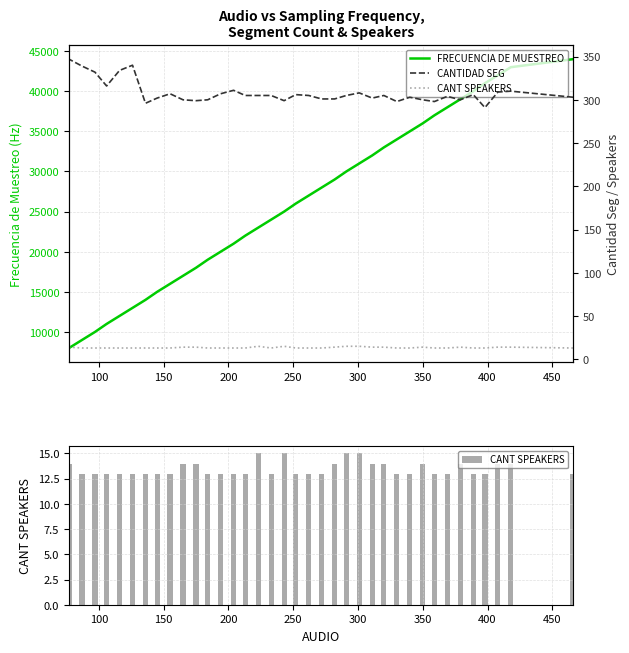

What is the difference between the second highest and minimum values in the CANTIDAD SEG series?

49